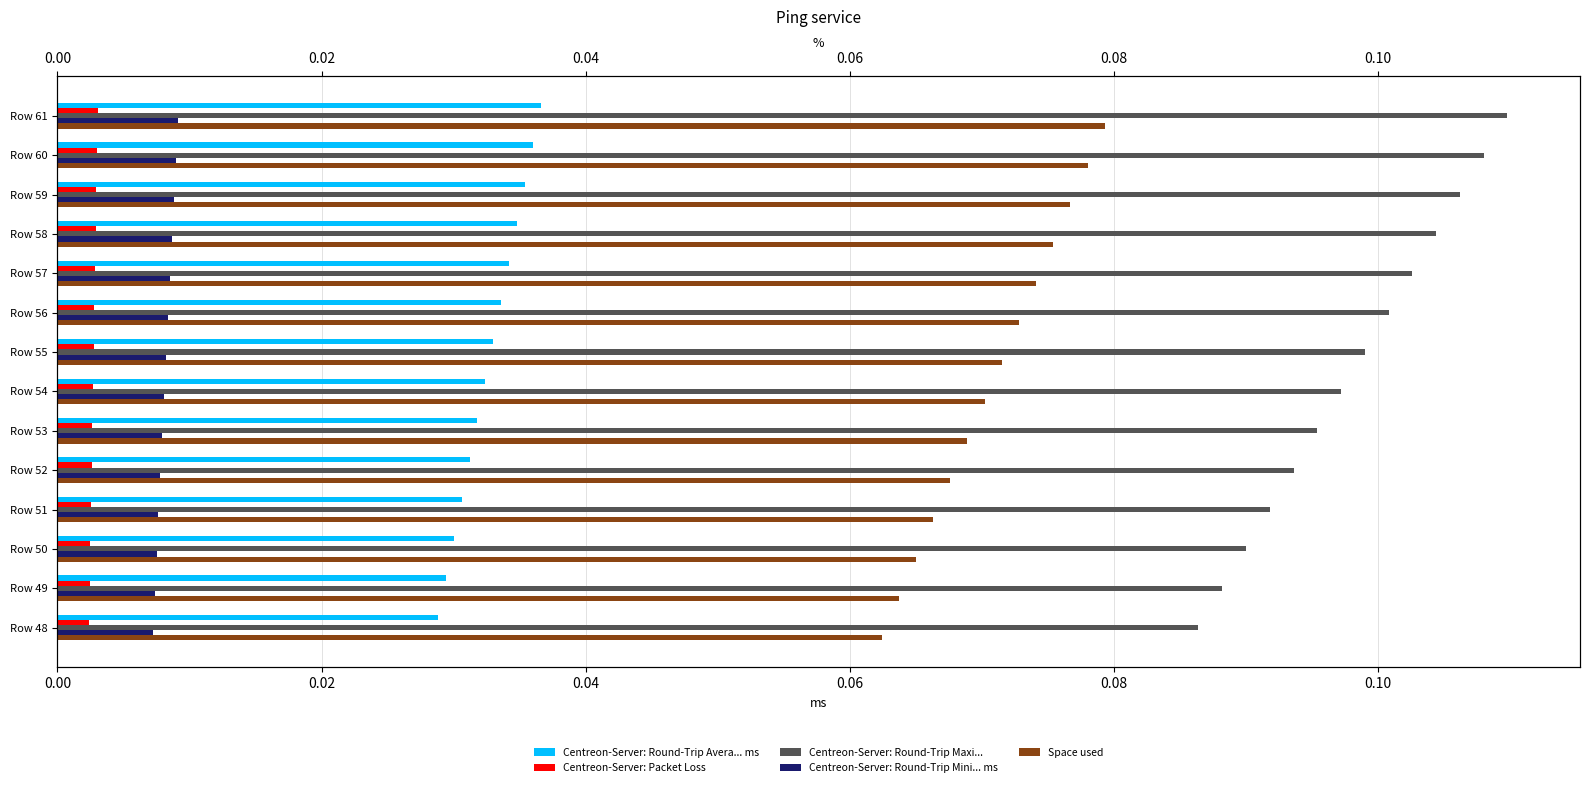

What is the sum of all Space used values?

1.0